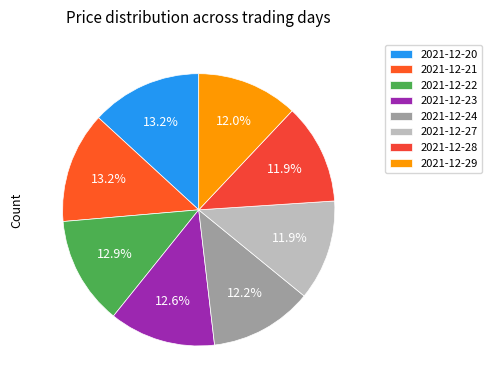

Combined, what portion of the pie is 2021-12-22 and 2021-12-24?

25.1%